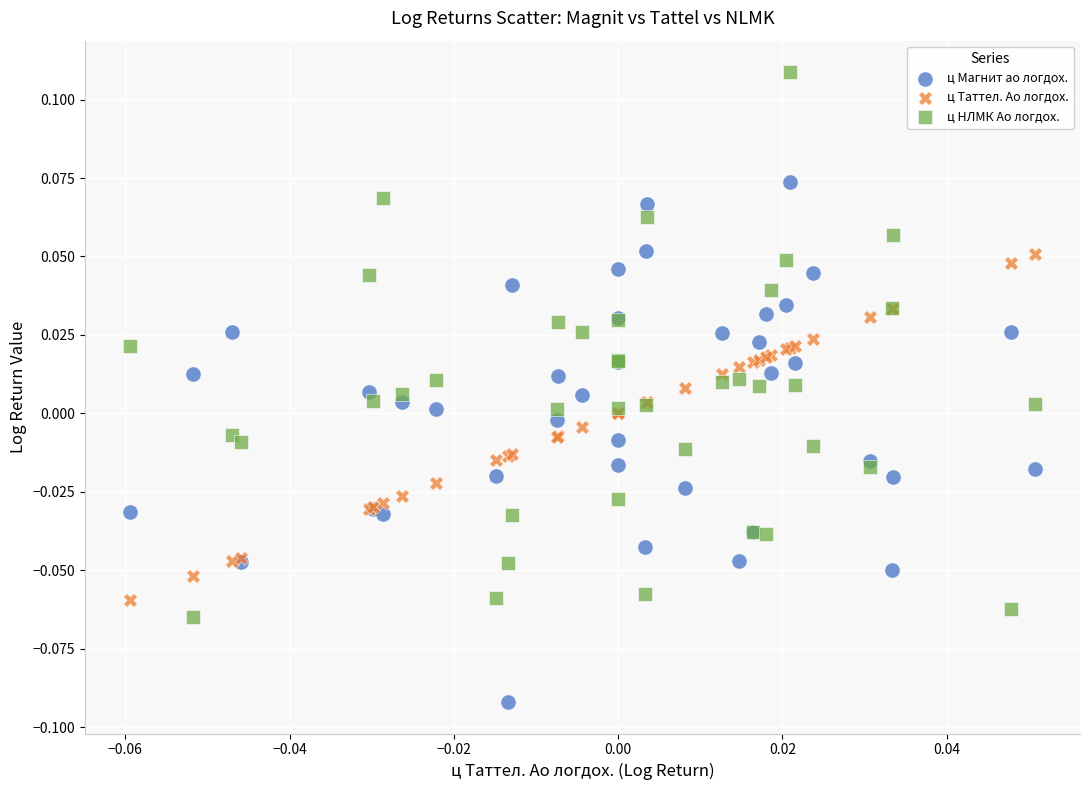

Which series reaches the minimum Y coordinate?

ц Магнит ао логдох.